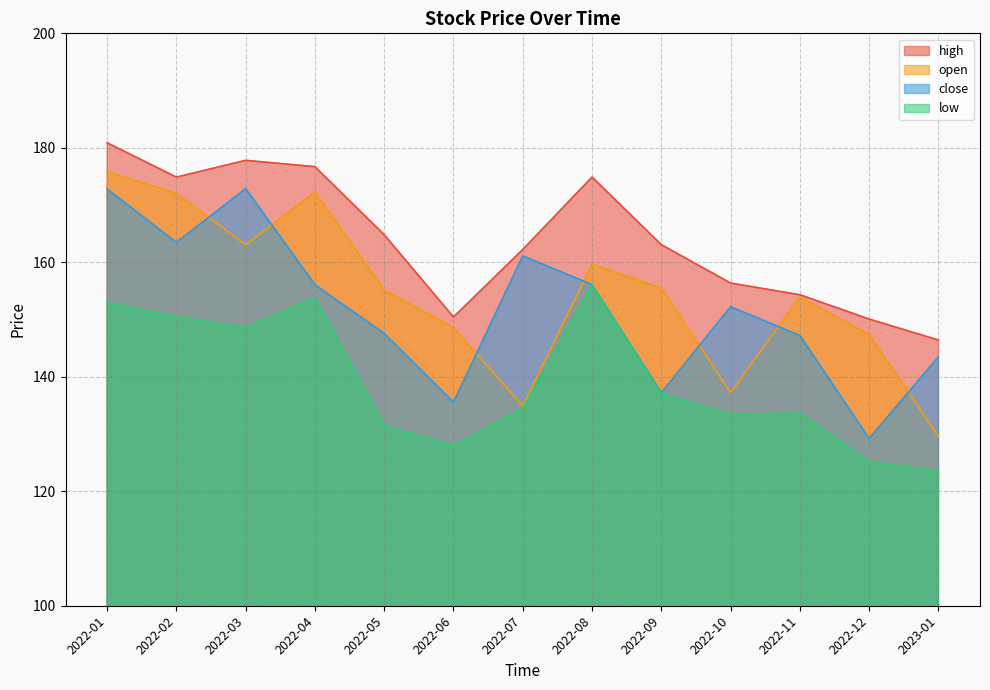

Reading left to right, list all the values displayed in this chart.

open: 2022-01=175.8	2022-02=172.0	2022-03=163.0	2022-04=172.3	2022-05=155.1	2022-06=148.6	2022-07=134.9	2022-08=159.6	2022-09=155.5	2022-10=137.2	2022-11=154.0	2022-12=147.4	2023-01=129.6
high: 2022-01=180.9	2022-02=174.9	2022-03=177.8	2022-04=176.7	2022-05=164.8	2022-06=150.4	2022-07=162.2	2022-08=174.9	2022-09=163.1	2022-10=156.4	2022-11=154.3	2022-12=150.1	2023-01=146.4
low: 2022-01=153.0	2022-02=150.5	2022-03=148.6	2022-04=153.8	2022-05=131.5	2022-06=127.9	2022-07=134.5	2022-08=156.0	2022-09=137.0	2022-10=133.4	2022-11=133.6	2022-12=125.2	2023-01=123.5
close: 2022-01=172.8	2022-02=163.5	2022-03=172.9	2022-04=156.1	2022-05=147.6	2022-06=135.5	2022-07=161.1	2022-08=156.1	2022-09=137.2	2022-10=152.2	2022-11=147.2	2022-12=129.2	2023-01=143.5